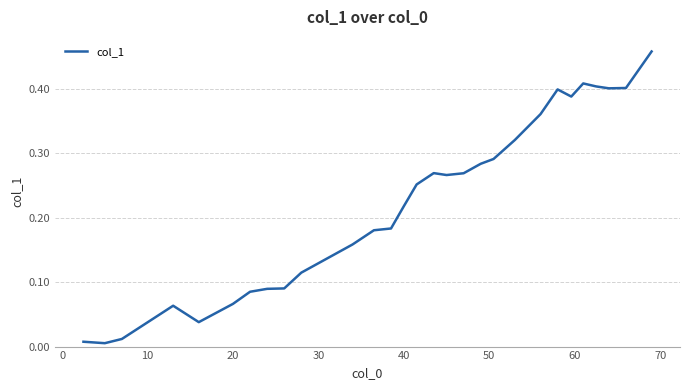

Does the chart have visible grid lines?

Yes